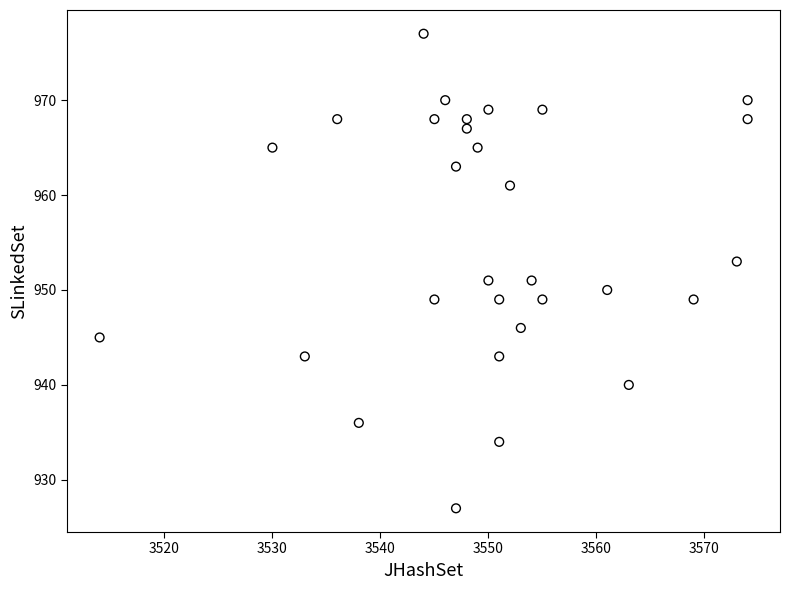

What is the range of Y values (max minus min)?

50